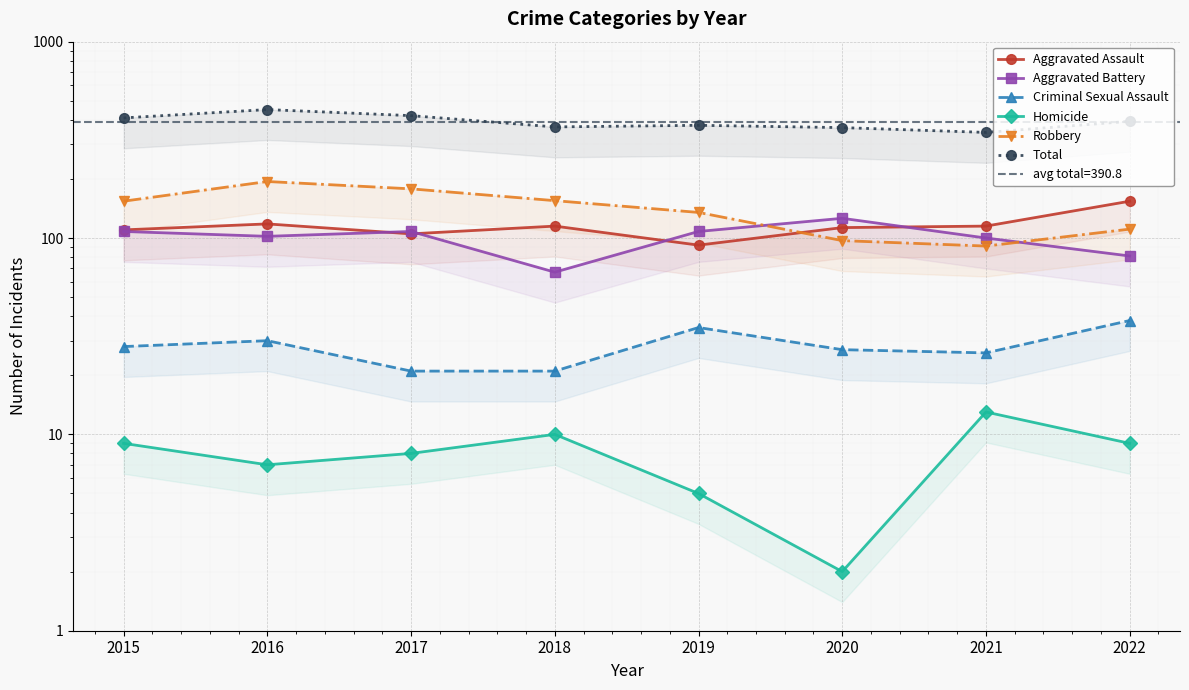

Which series has the largest total across all categories?

Total